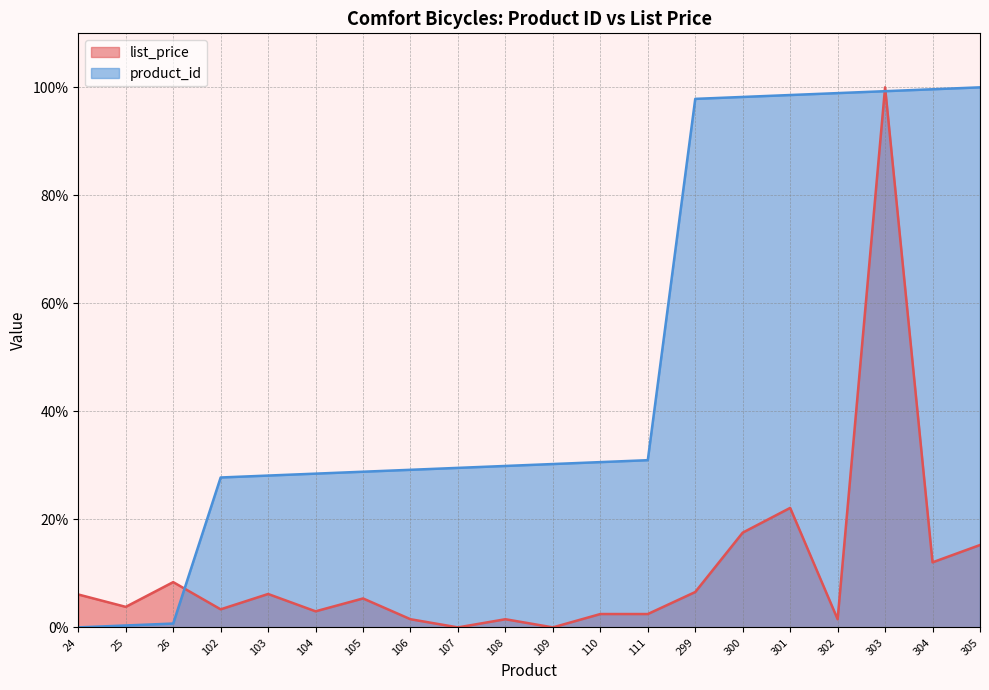

How many data points in product_id are less than 30?

10